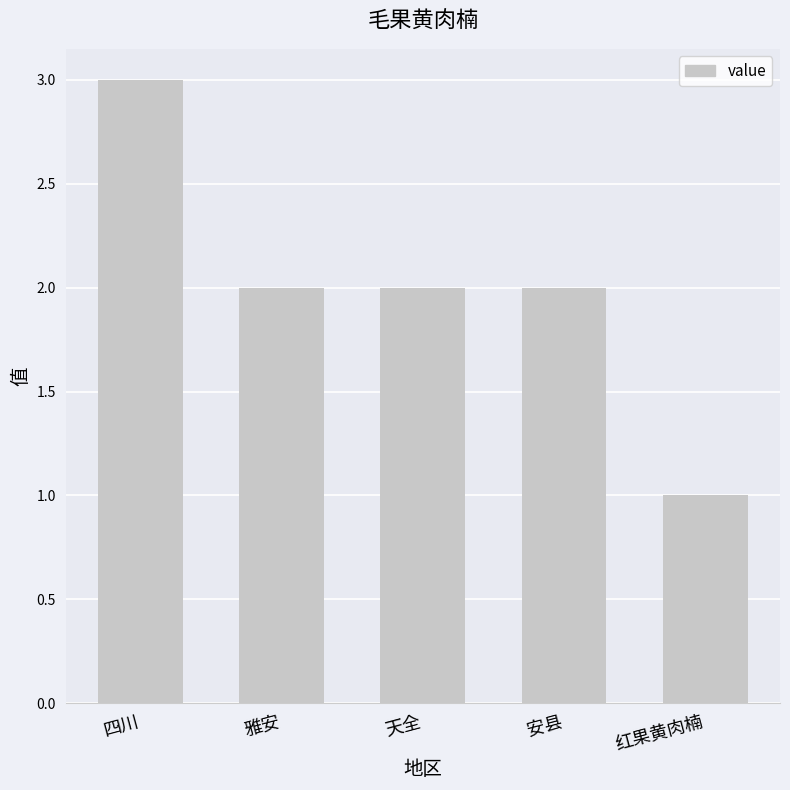

What is the greatest value displayed?

3